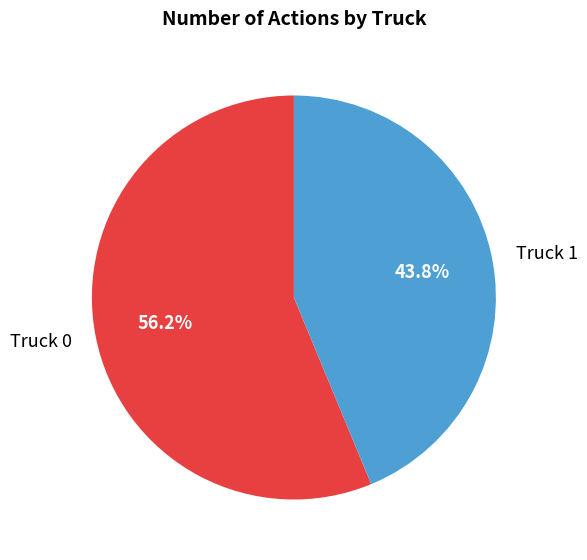

True or false: Truck 0 accounts for 56% of the total.

True